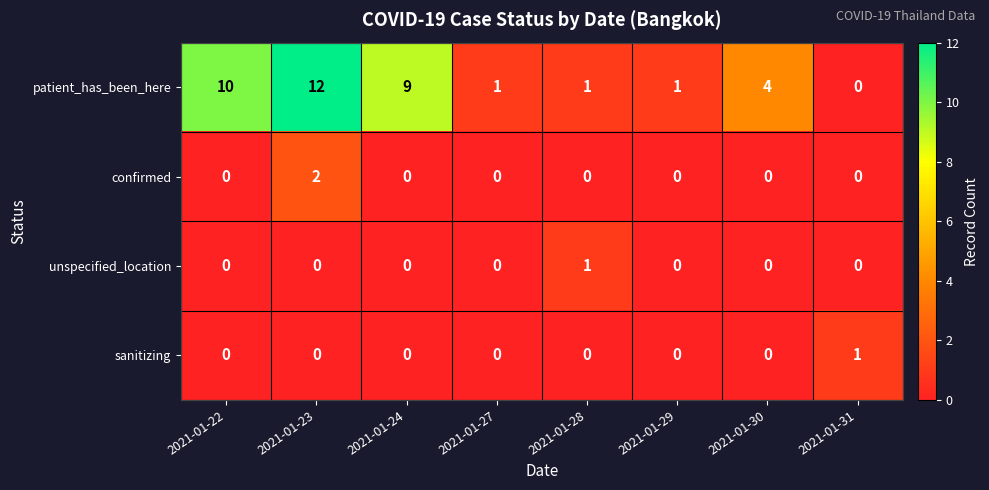

Where is patient_has_been_here nearest to the value 6?

2021-01-30